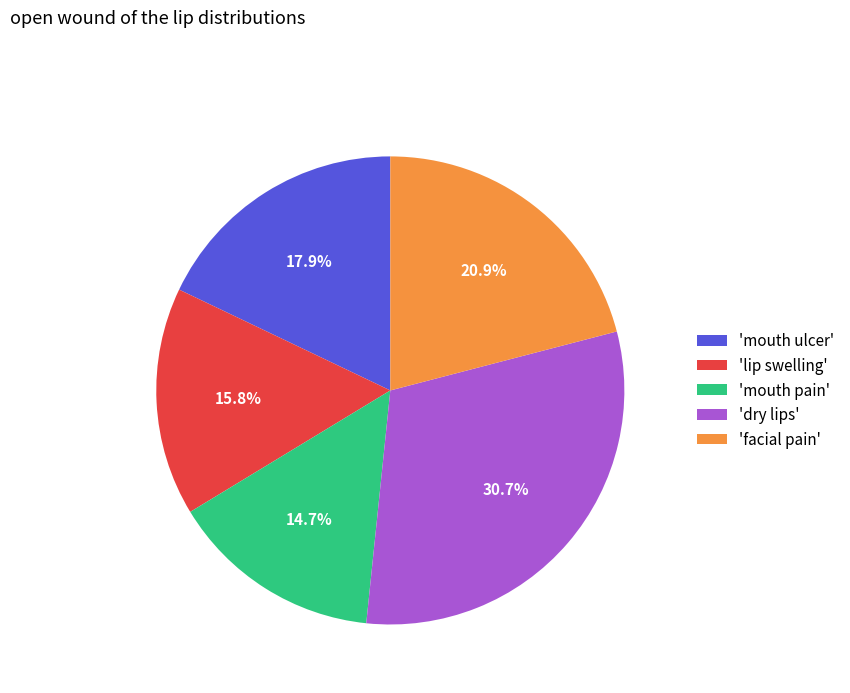

Approximately how many times larger is the value at 'facial pain' compared to 'mouth ulcer'?

1.2